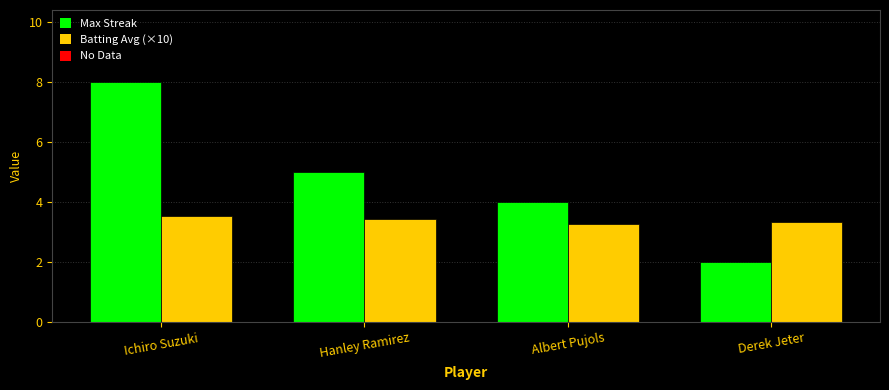

Reading left to right, what are all the values shown in this chart?

Max Streak: 8.0	5.0	4.0	2.0
Batting Avg (×10): 3.5	3.4	3.3	3.3